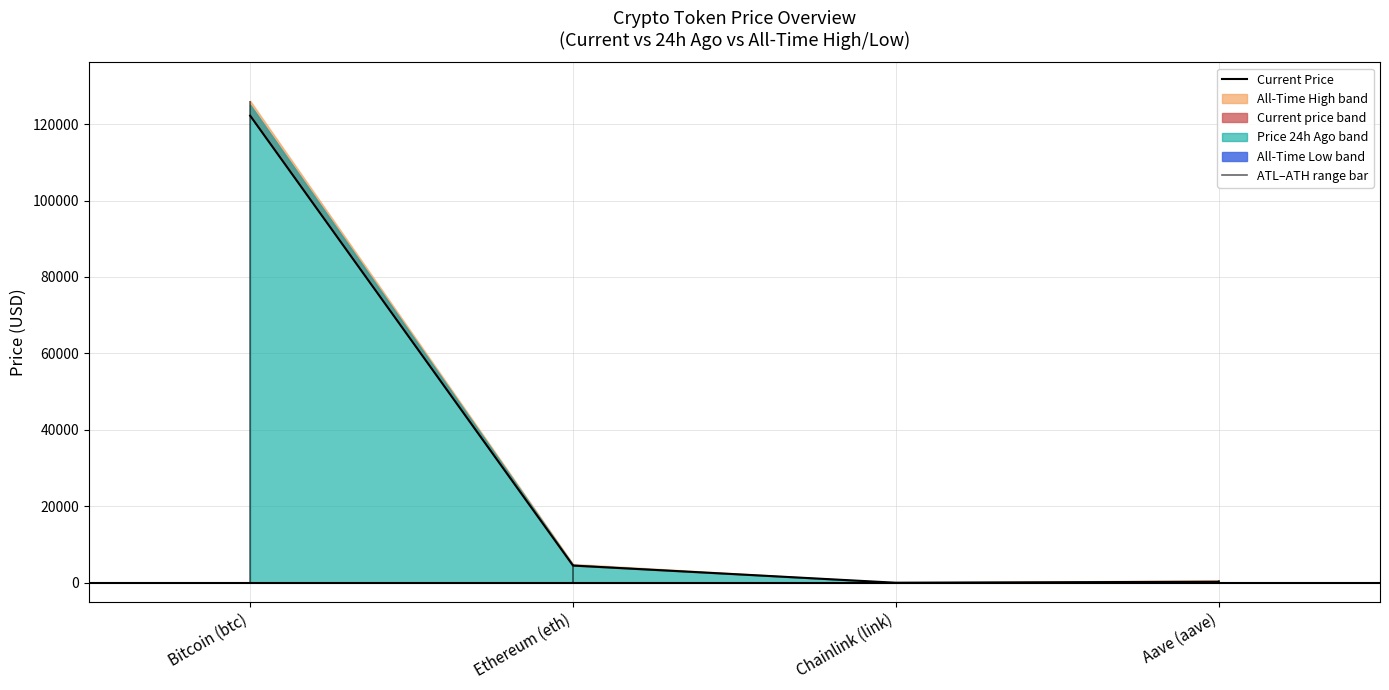

How many data points are above 4513?

2